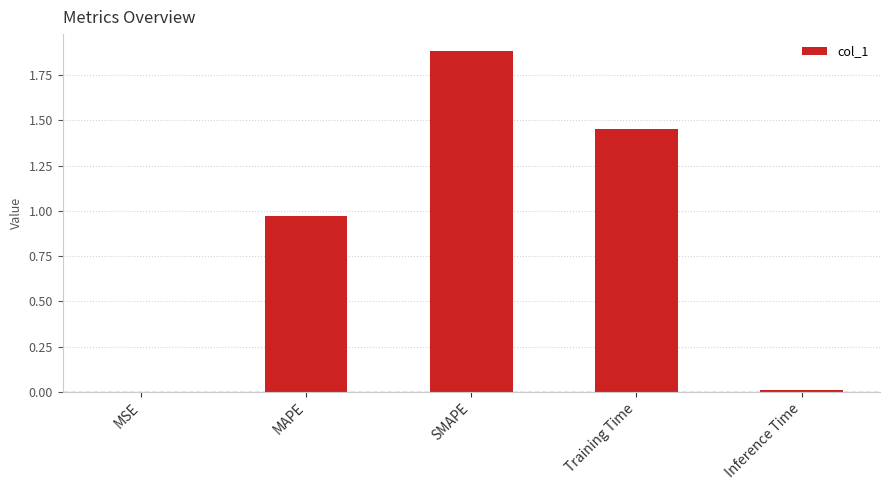

What is the change in value from SMAPE to Training Time?

-0.4